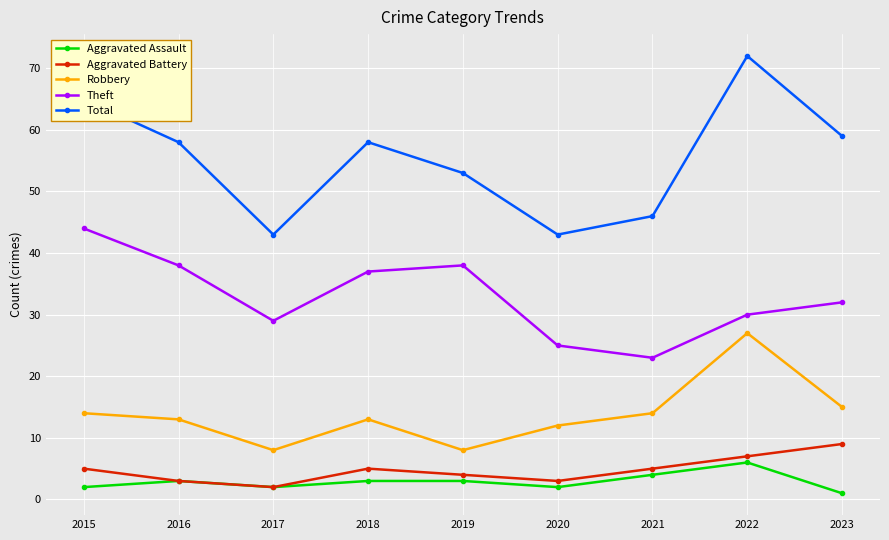

True or false: Aggravated Assault and Theft intersect in this chart.

False